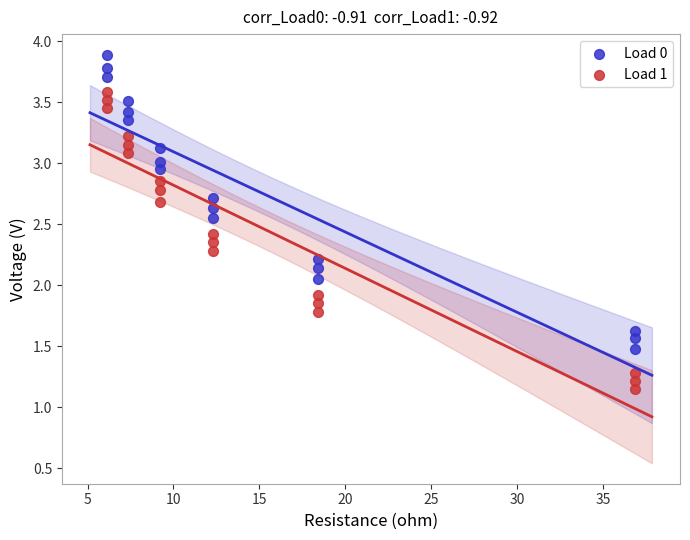

Which series reaches the maximum Y coordinate?

Load 0